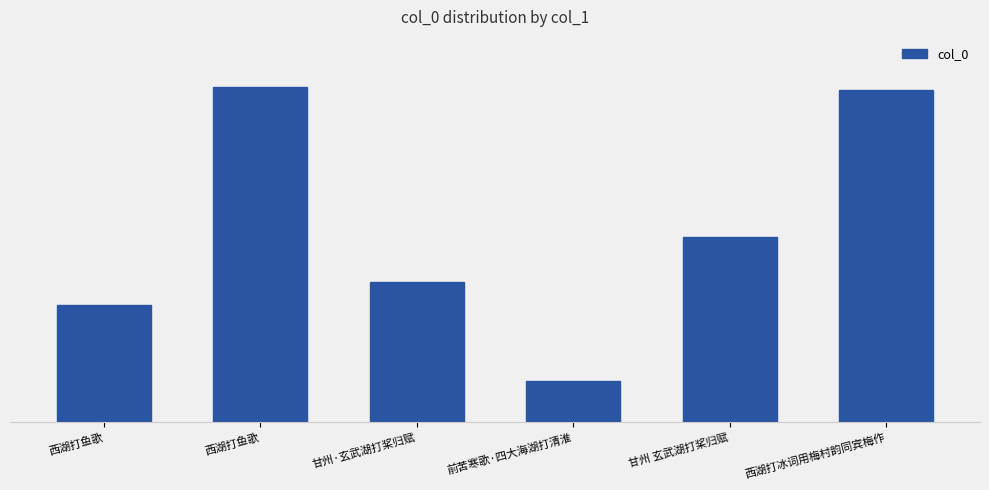

Does the chart contain any negative values?

No